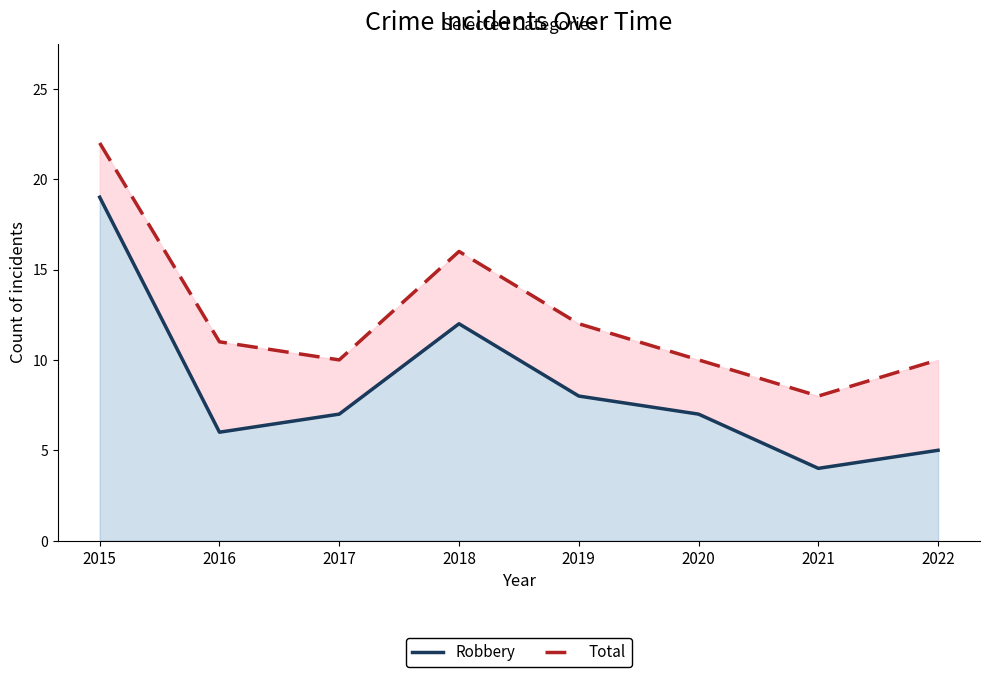

At which label does Robbery reach its peak?

2015